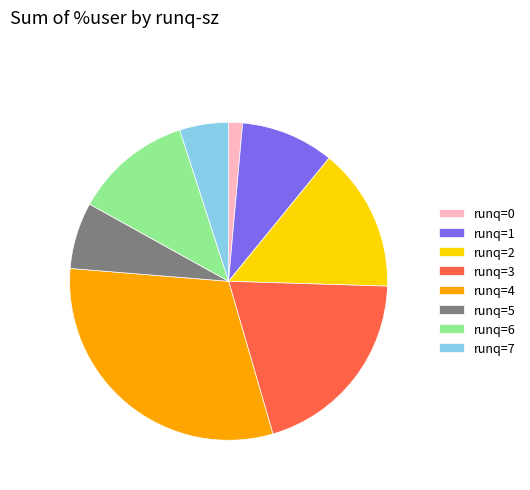

Count the number of slices in the pie.

8